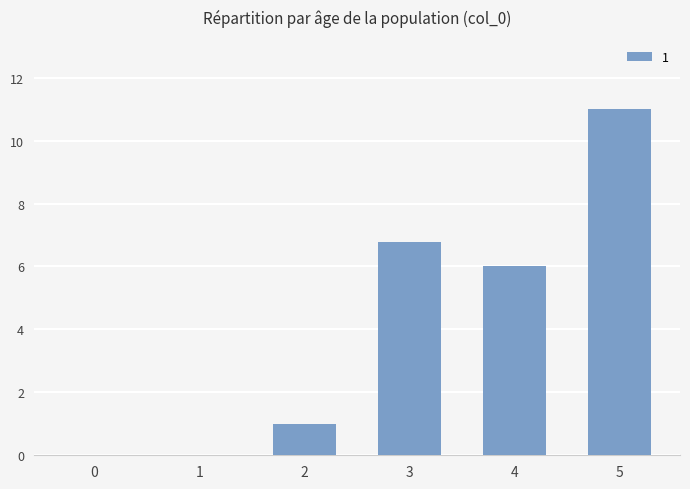

What is the maximum value shown in the chart?

11.0